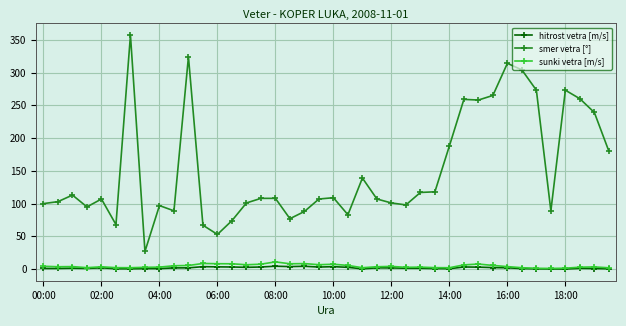

How many series are shown in this chart?

3